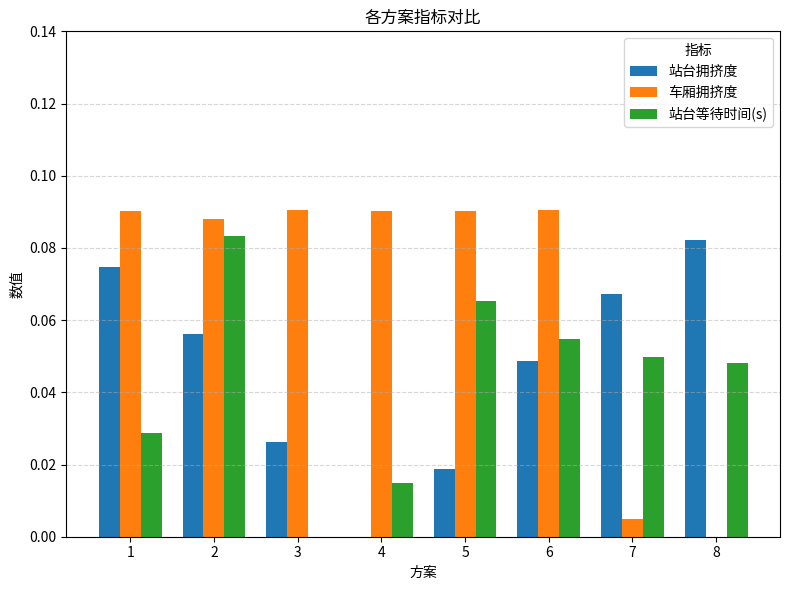

What is the sum of all 车厢拥挤度 values?

0.5